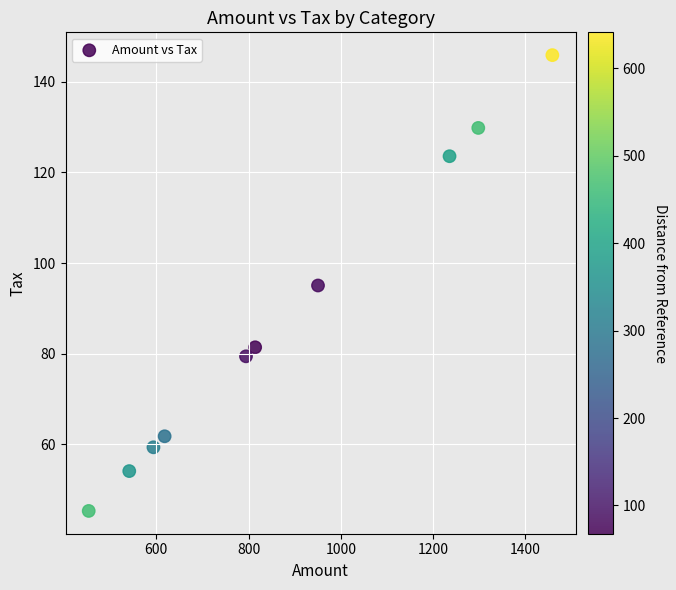

What is the range of X values (max minus min)?

1005.5